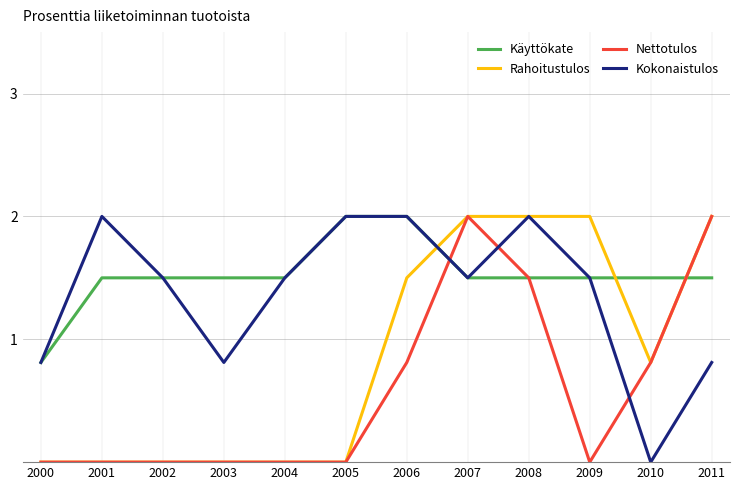

Reading right to left, extract all data points from this chart.

Käyttökate: 2011=1.5	2010=1.5	2009=1.5	2008=1.5	2007=1.5	2006=2.0	2005=2.0	2004=1.5	2003=1.5	2002=1.5	2001=1.5	2000=0.8
Rahoitustulos: 2011=2.0	2010=0.8	2009=2.0	2008=2.0	2007=2.0	2006=1.5	2005=0.0	2004=0.0	2003=0.0	2002=0.0	2001=0.0	2000=0.0
Nettotulos: 2011=2.0	2010=0.8	2009=0.0	2008=1.5	2007=2.0	2006=0.8	2005=0.0	2004=0.0	2003=0.0	2002=0.0	2001=0.0	2000=0.0
Kokonaistulos: 2011=0.8	2010=0.0	2009=1.5	2008=2.0	2007=1.5	2006=2.0	2005=2.0	2004=1.5	2003=0.8	2002=1.5	2001=2.0	2000=0.8